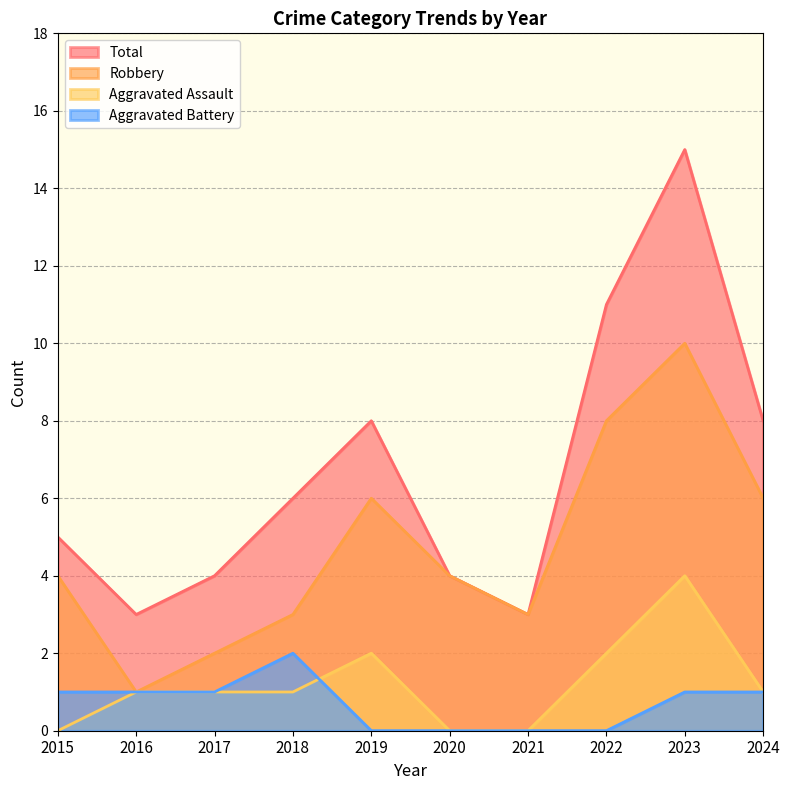

The Aggravated Assault series shows 0 at 2015. True or false?

True